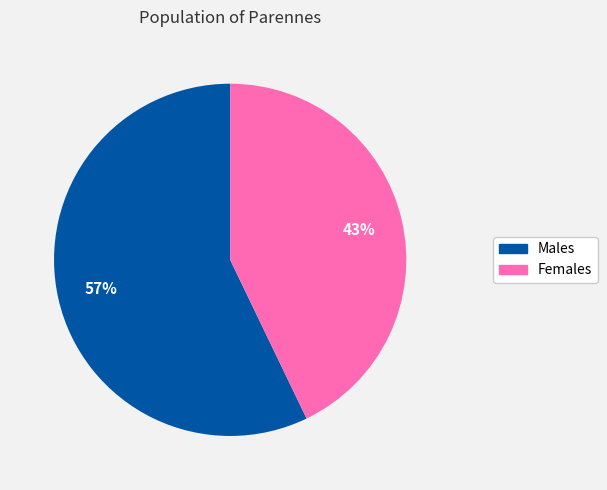

Does any single category account for the majority?

Yes